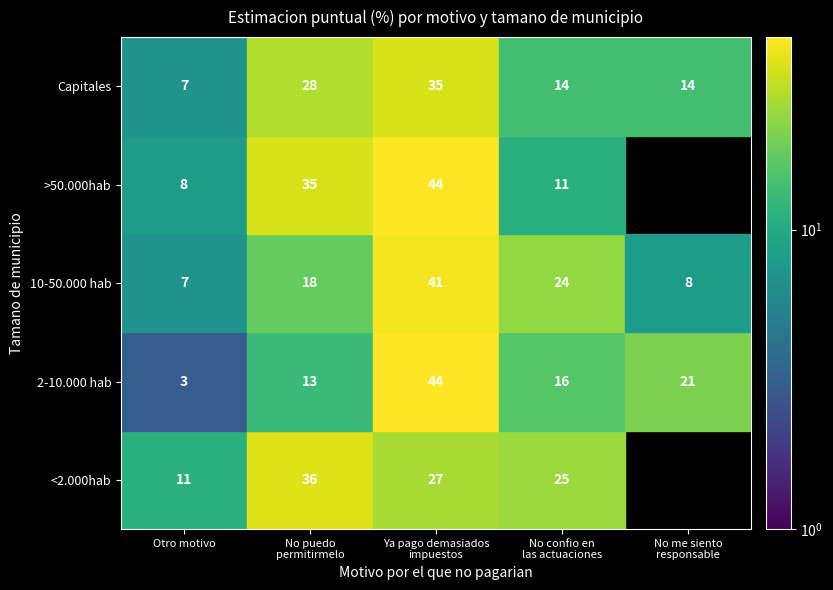

Which series changed the most between 2-10.000 hab and >50.000hab?

>50.000hab